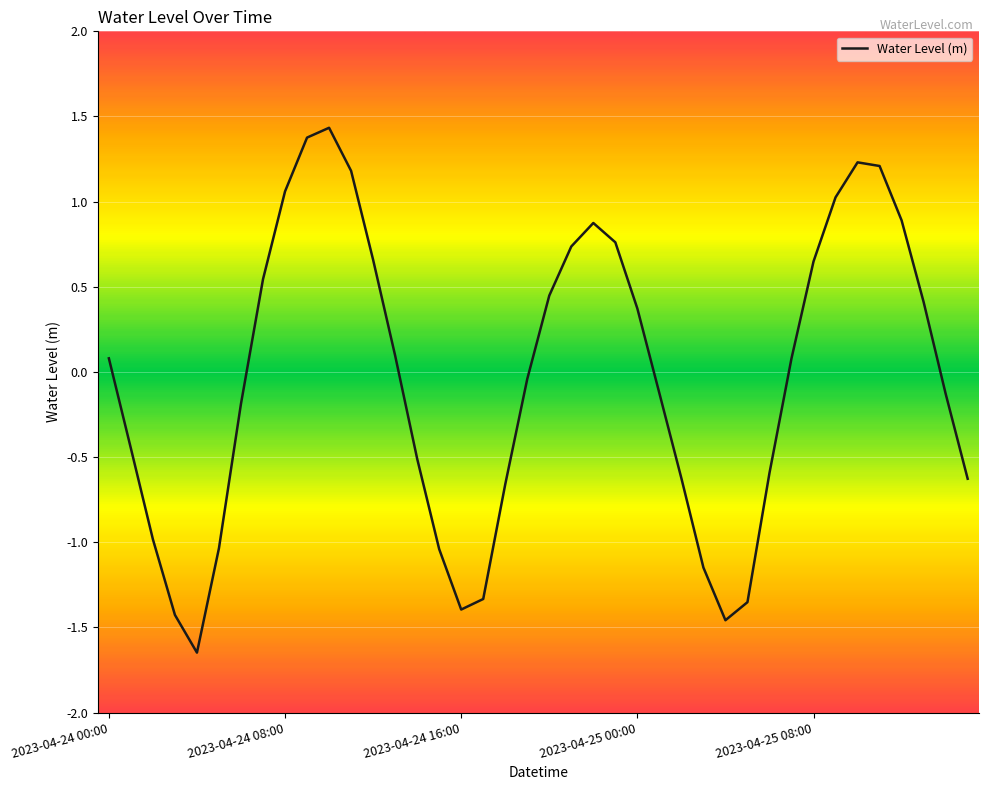

What is the maximum value shown in the chart?

1.4